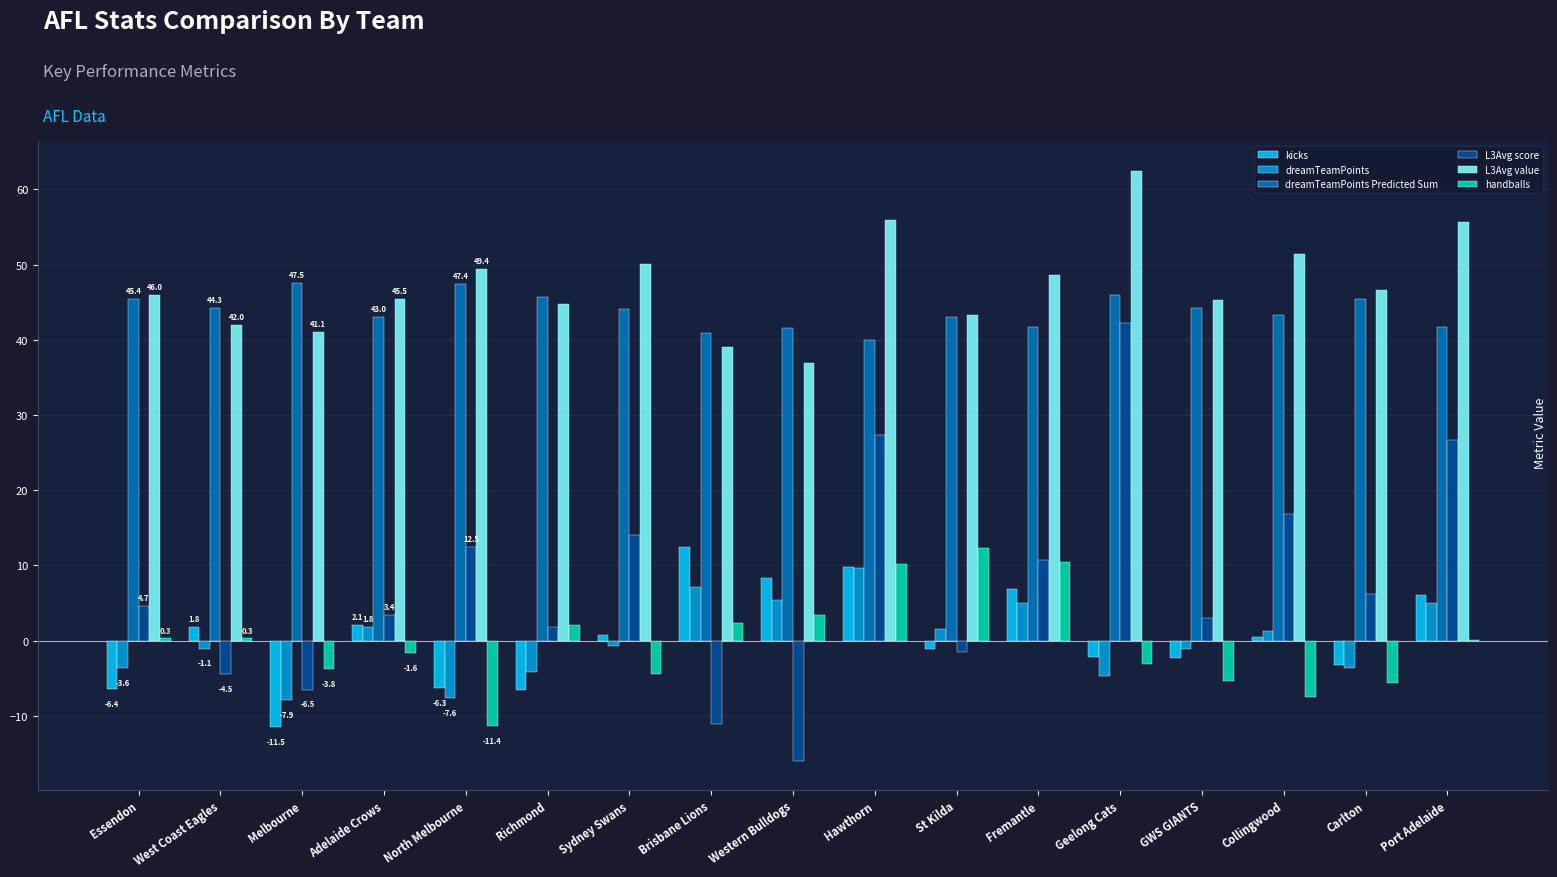

Which label corresponds to the largest value in the chart?

Geelong Cats